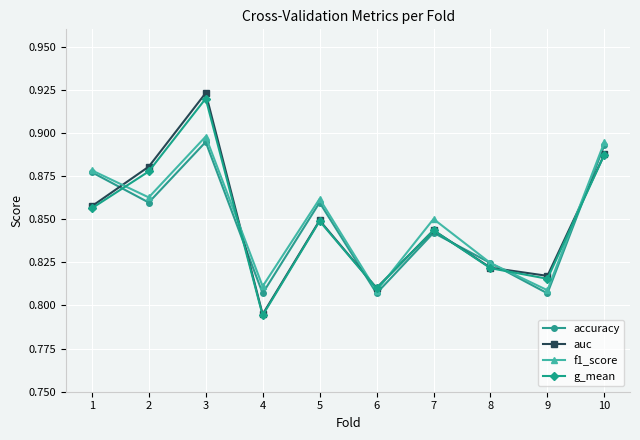

Is it true that g_mean equals 1.6 at 3?

False